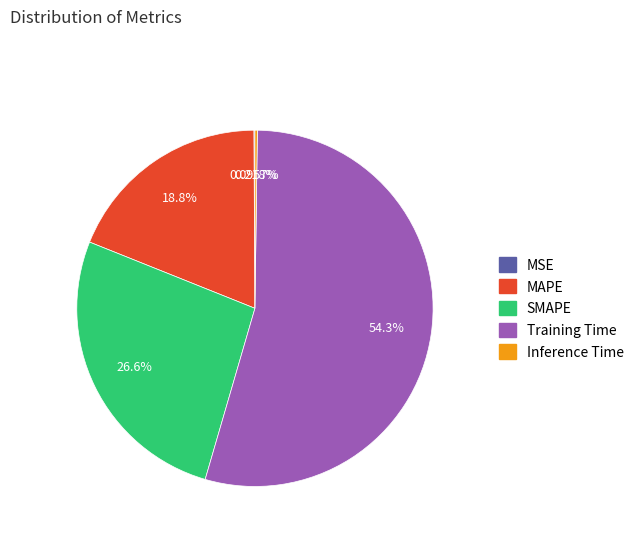

Which category has the biggest portion of the pie?

Training Time